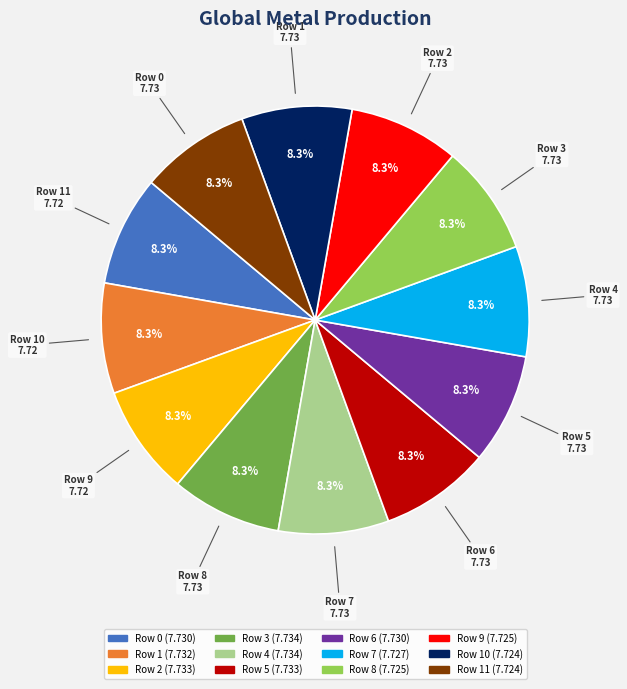

Count the number of slices in the pie.

12